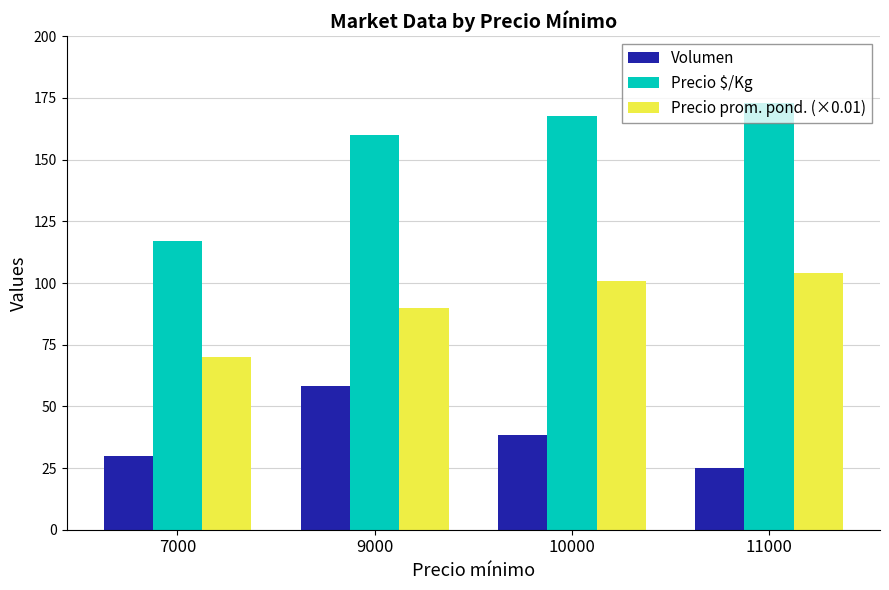

What is the maximum value shown in the chart?

173.0